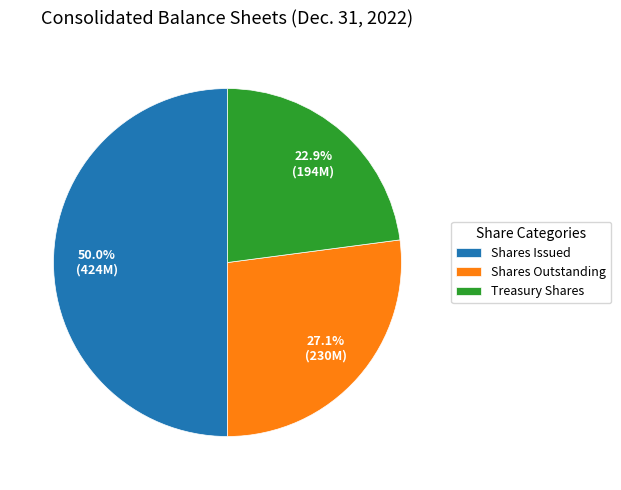

Rank the categories by value from lowest to highest.

Treasury Shares, Shares Outstanding, Shares Issued